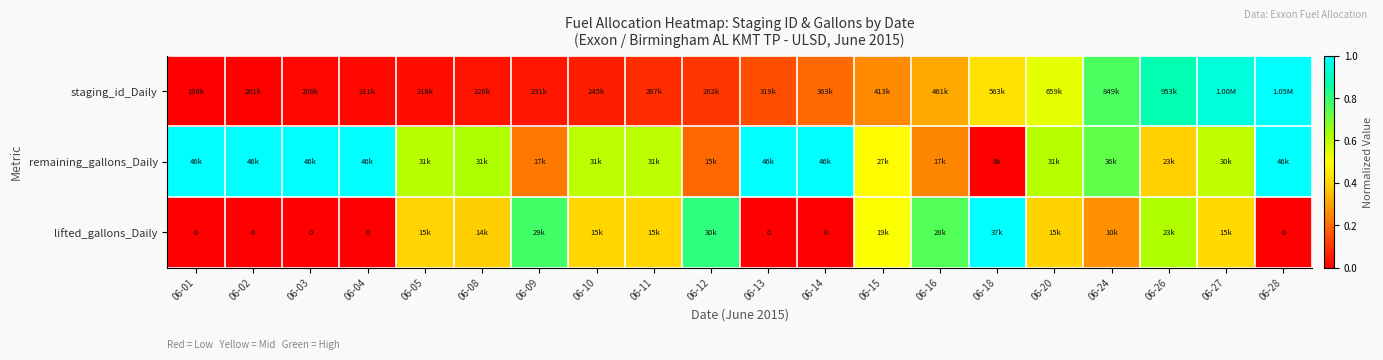

The value of lifted_gallons_Daily at 06-24 is 0.1. True or false?

False